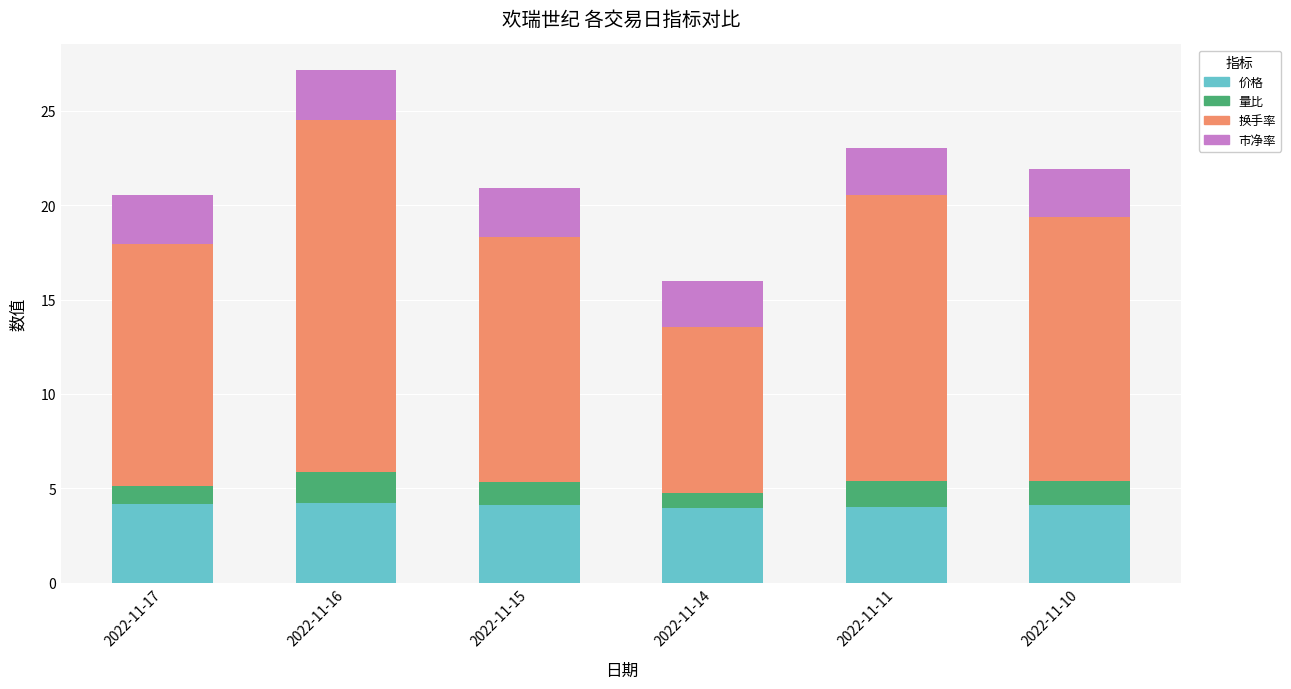

What is the lowest value of the 价格 series?

3.9